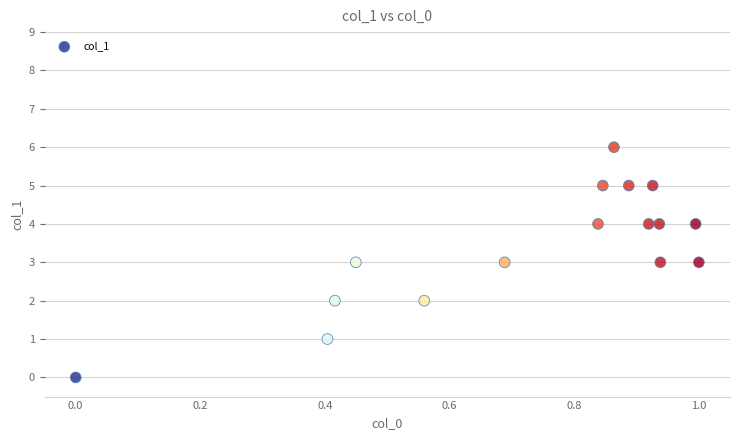

What is the range of Y values (max minus min)?

6